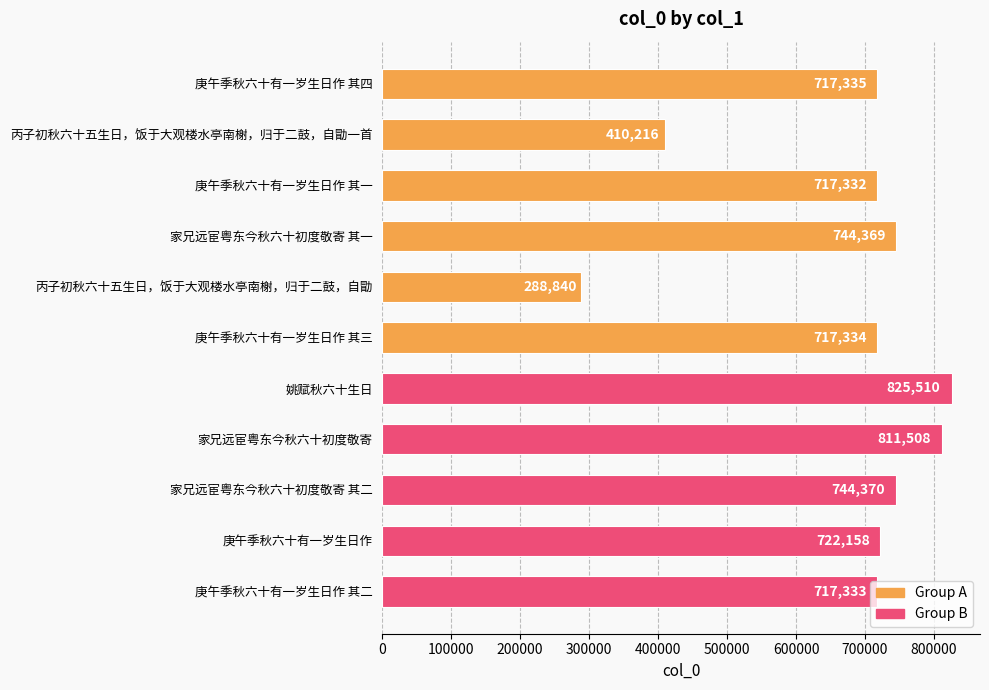

True or false: the data shows 717332 at 庚午季秋六十有一岁生日作 其一.

True